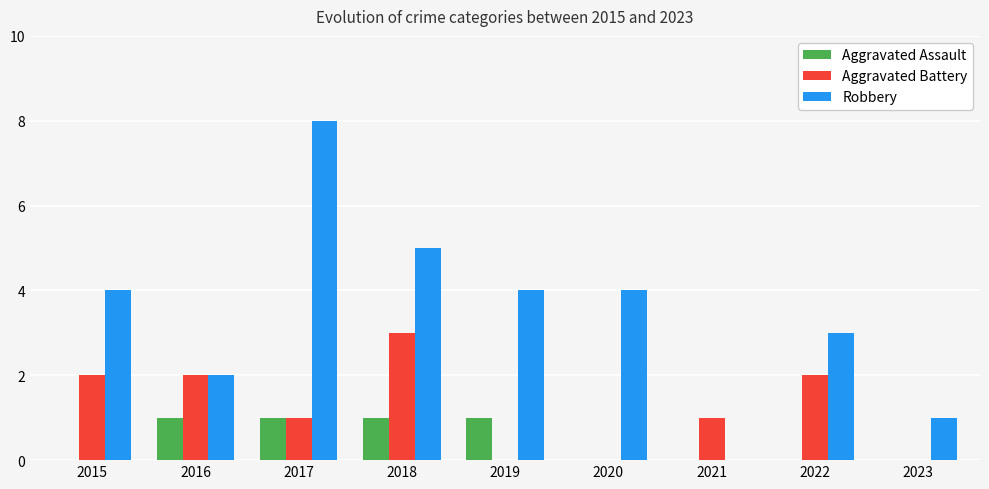

What is the greatest value displayed?

8